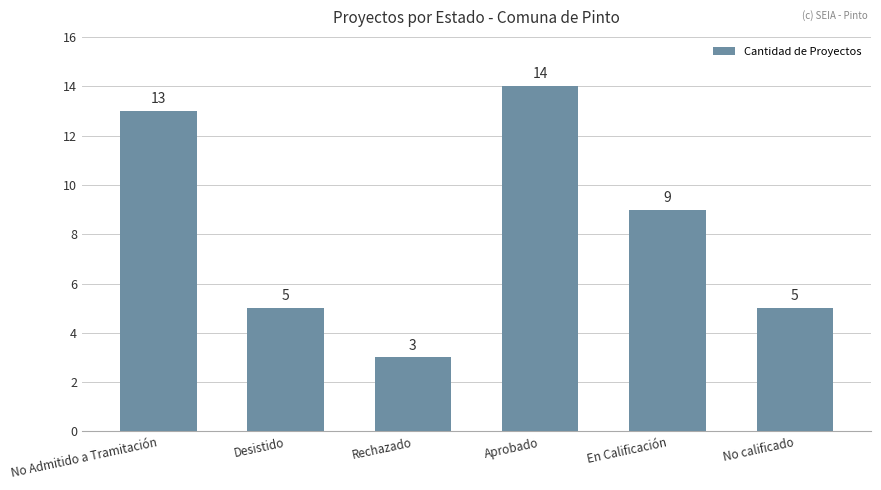

Reading left to right, transcribe all the data shown in this chart.

13	5	3	14	9	5